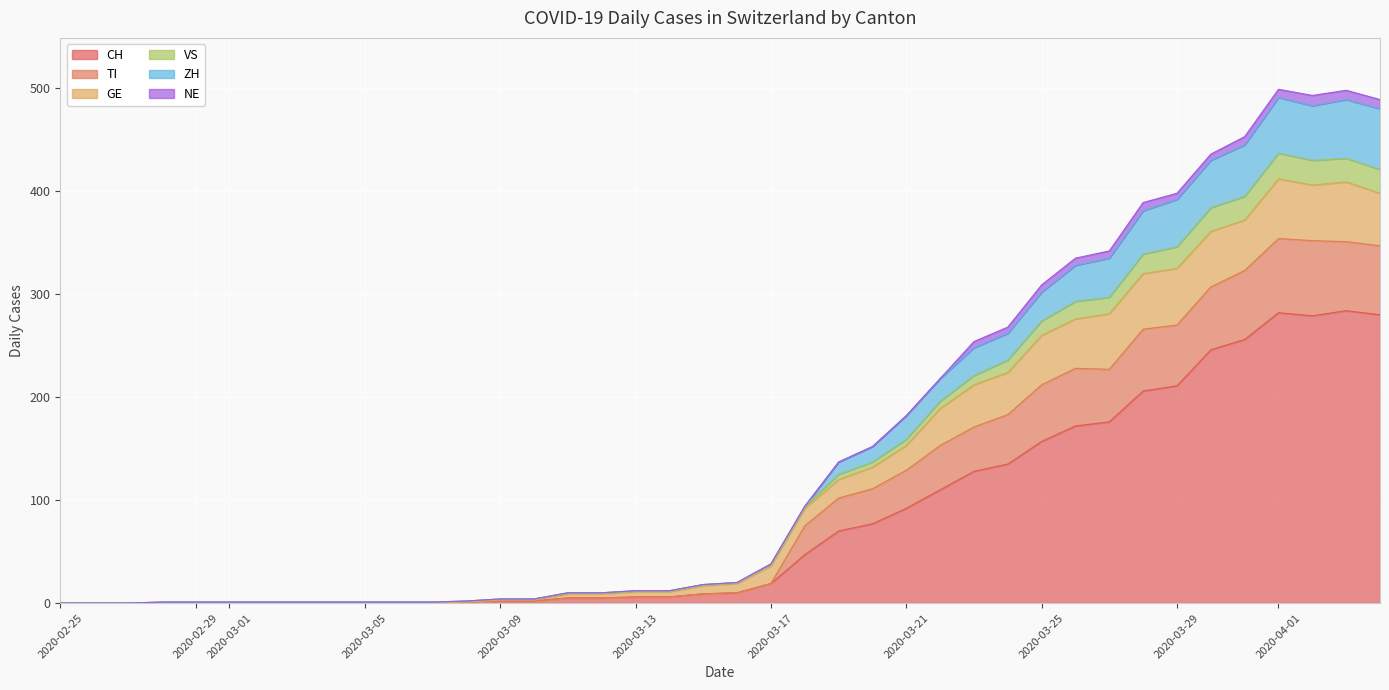

What is the total value across all series at 2020-03-25?

309